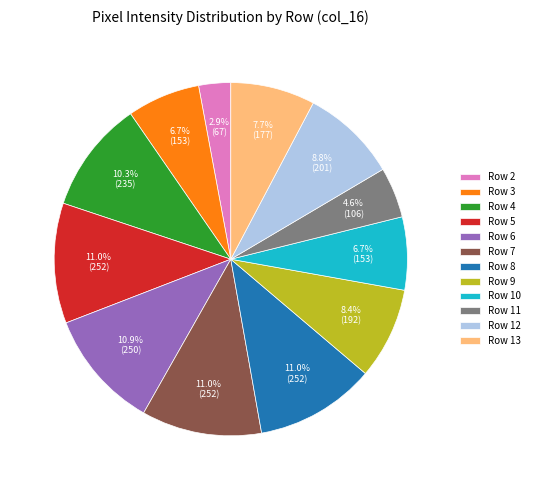

What is the total percentage of Row 13 and Row 3?

14.4%